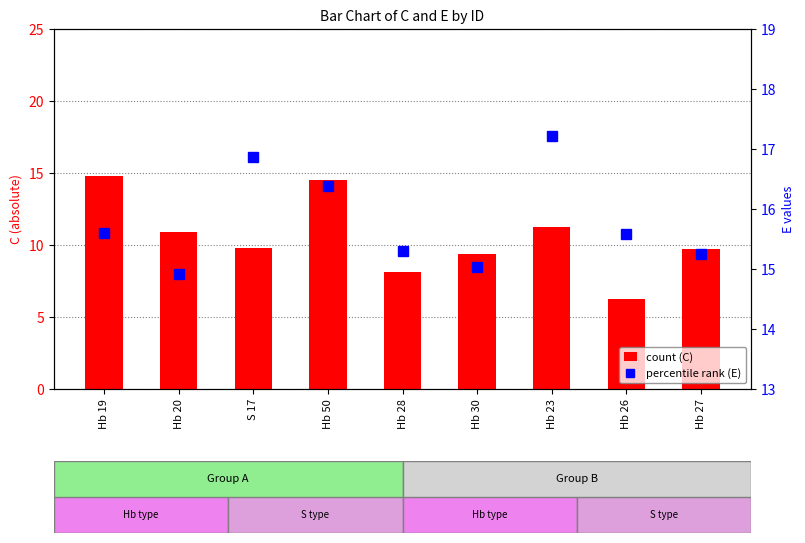

What is the difference between the second highest and second lowest values in the E series?

1.8